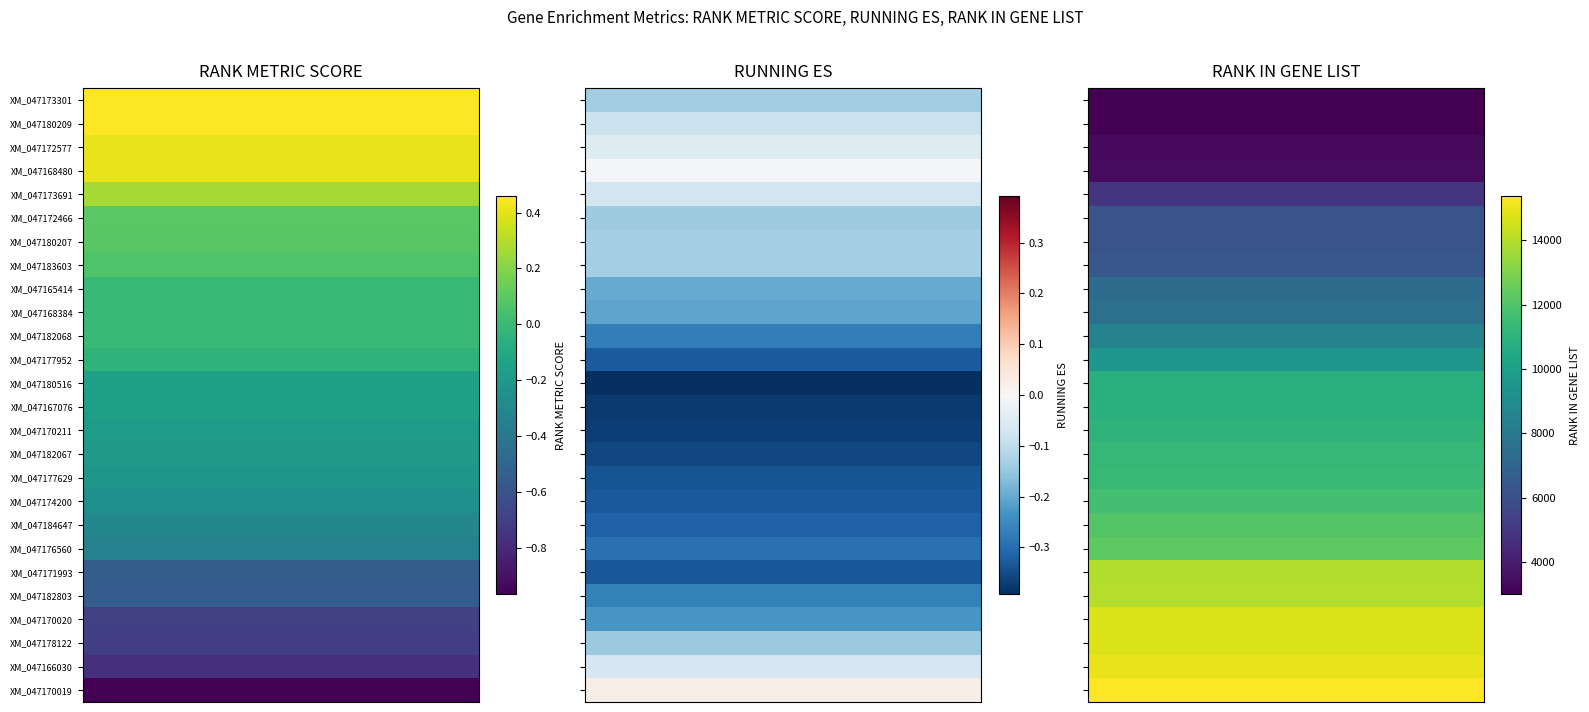

What is the difference between the RANK METRIC SCORE values at XM_047166030 and XM_047182067?

0.6